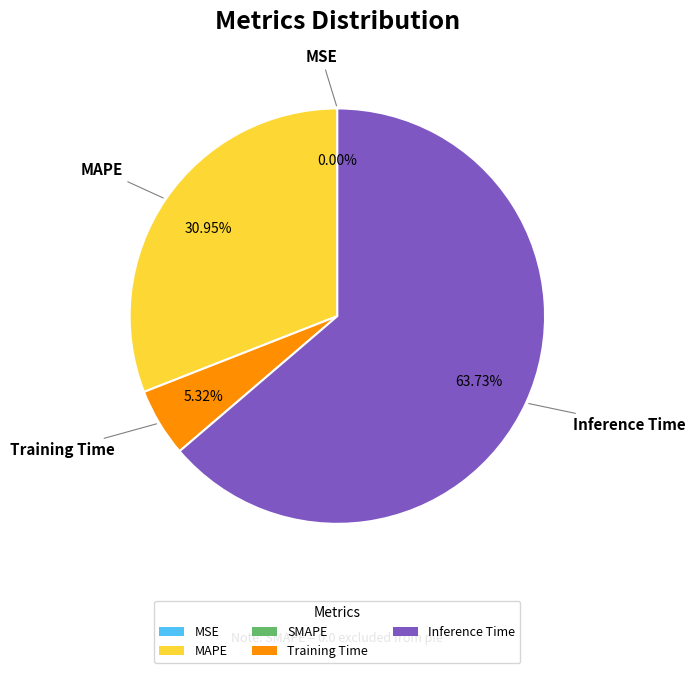

Is there a majority slice in this chart?

Yes